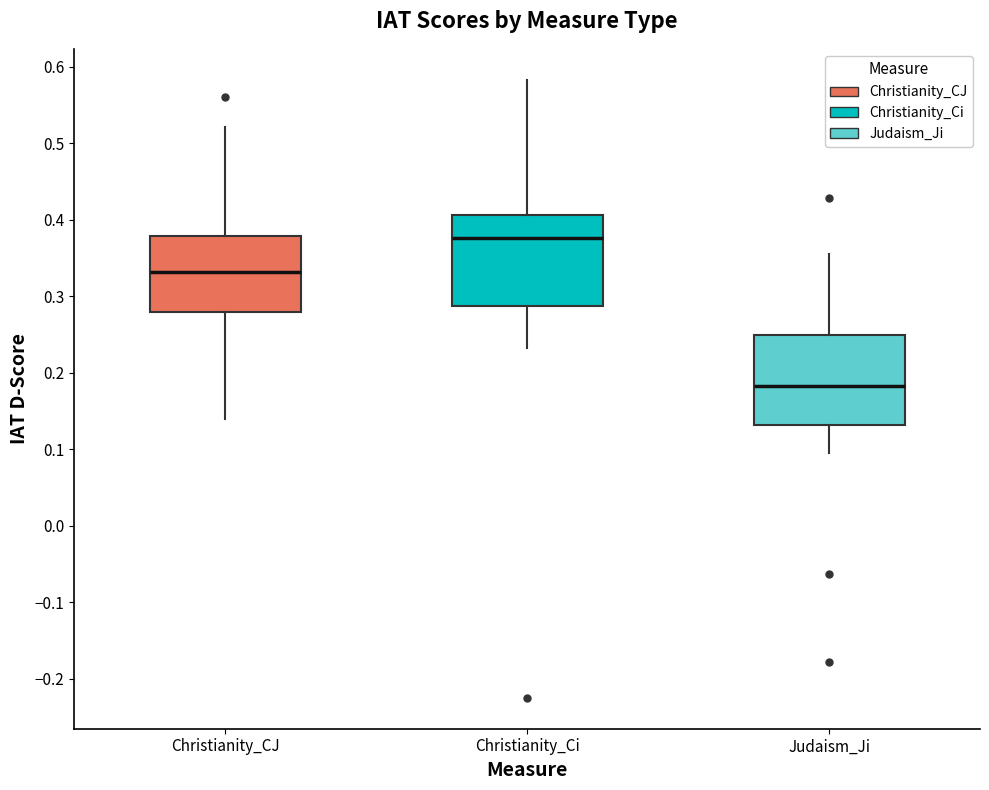

Reading left to right, transcribe this box plot: for each box, give where its median line is, the range the box spans, and where its two whiskers end, as read against the y-axis. The values are not printed on the chart, so give them approximately, as read against the axis.

Christianity_CJ: median 0.33, box 0.28 to 0.38, whiskers 0.14 to 0.52
Christianity_Ci: median 0.38, box 0.29 to 0.41, whiskers 0.23 to 0.58
Judaism_Ji: median 0.18, box 0.13 to 0.25, whiskers 0.09 to 0.35